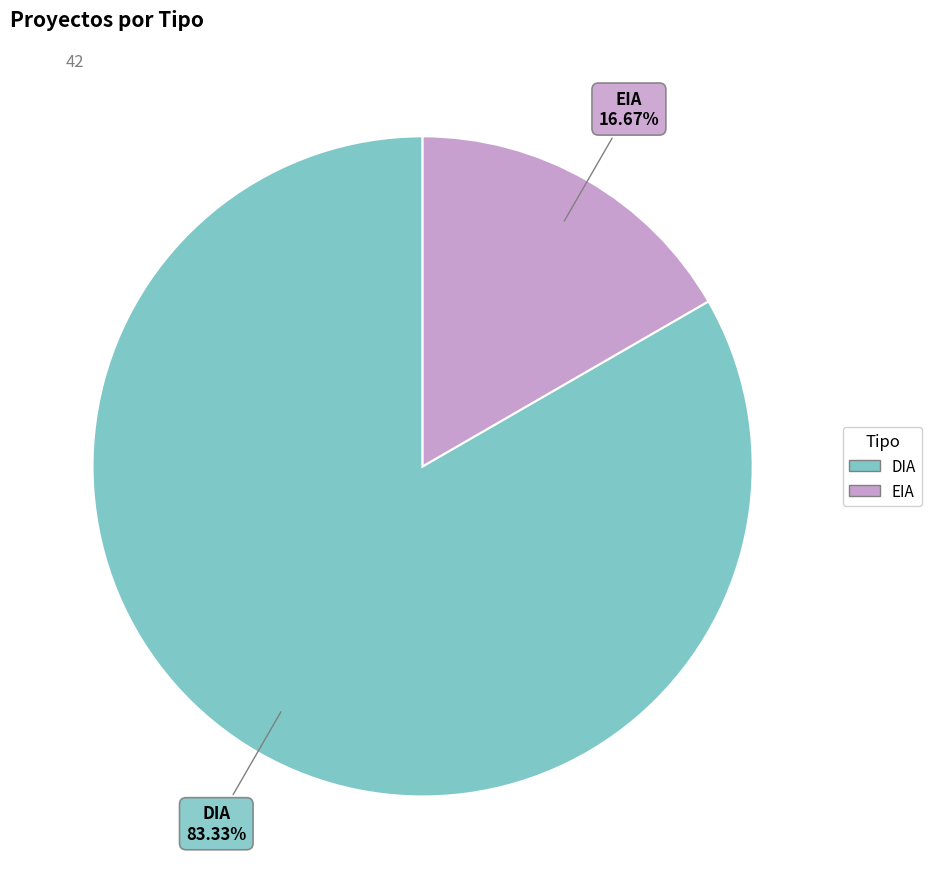

Is DIA the majority of the pie?

Yes